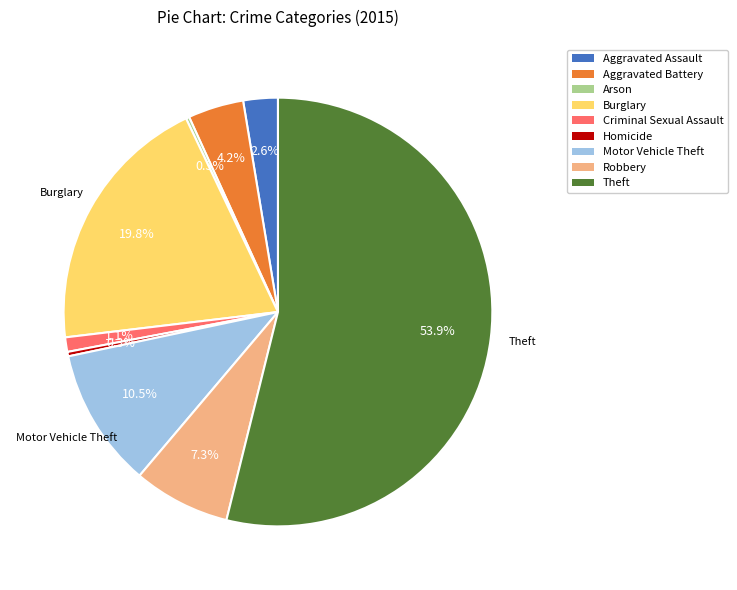

Combined, what portion of the pie is Criminal Sexual Assault and Robbery?

8.4%